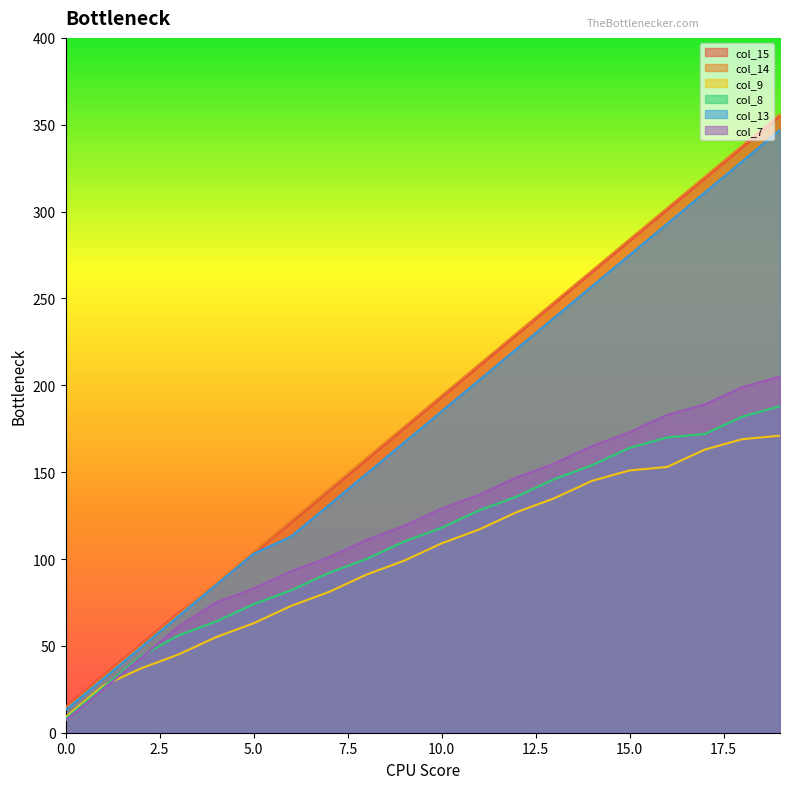

Between 4 and 19, which series saw the biggest shift?

col_15